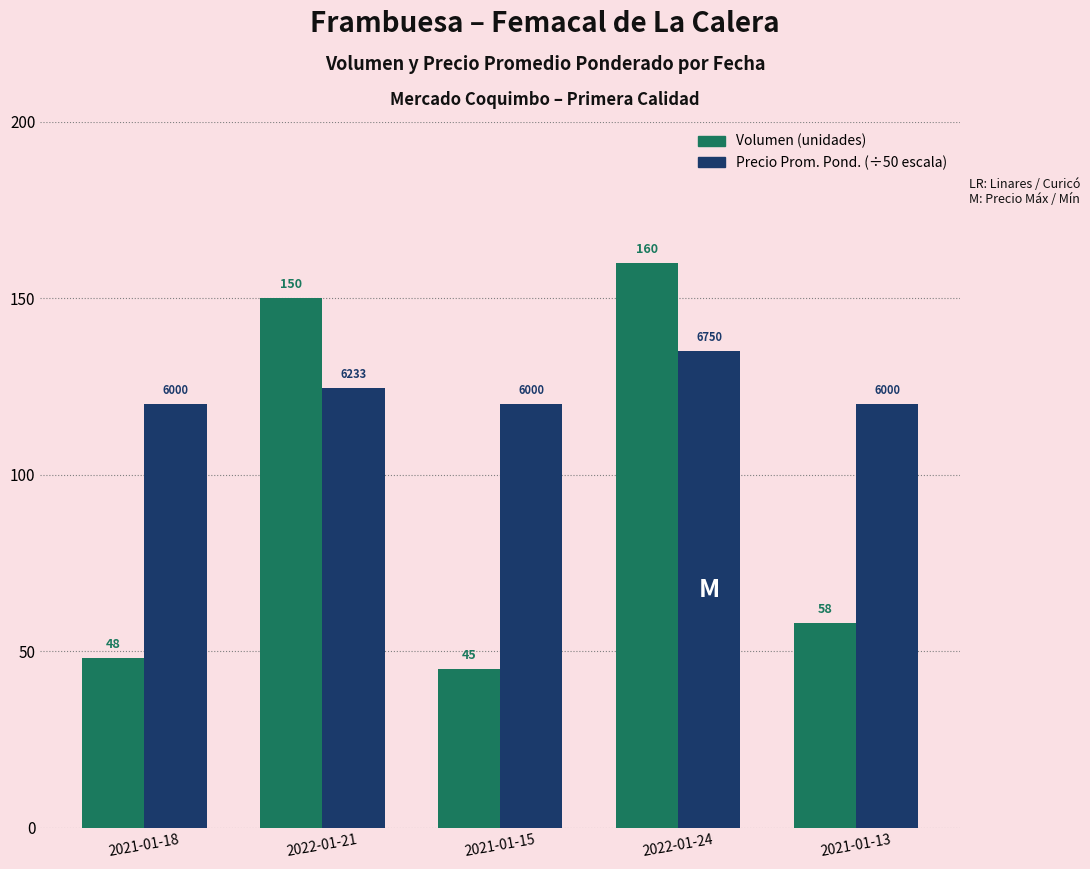

Which category has the lowest value across all series?

2021-01-15